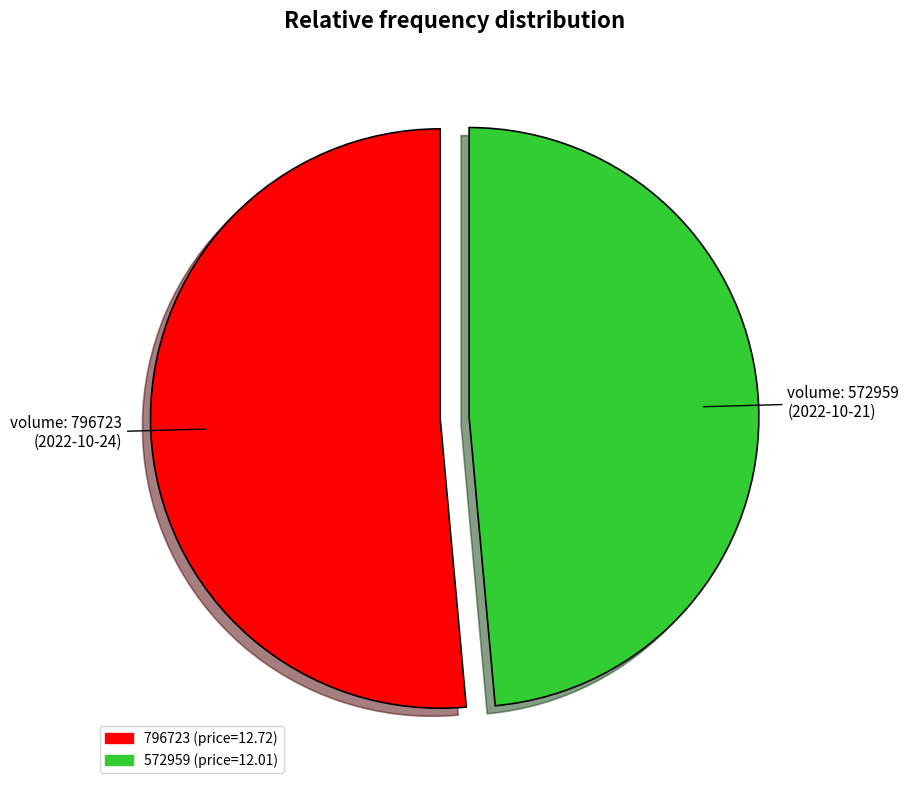

The 796723 slice represents 39% of the pie. True or false?

False